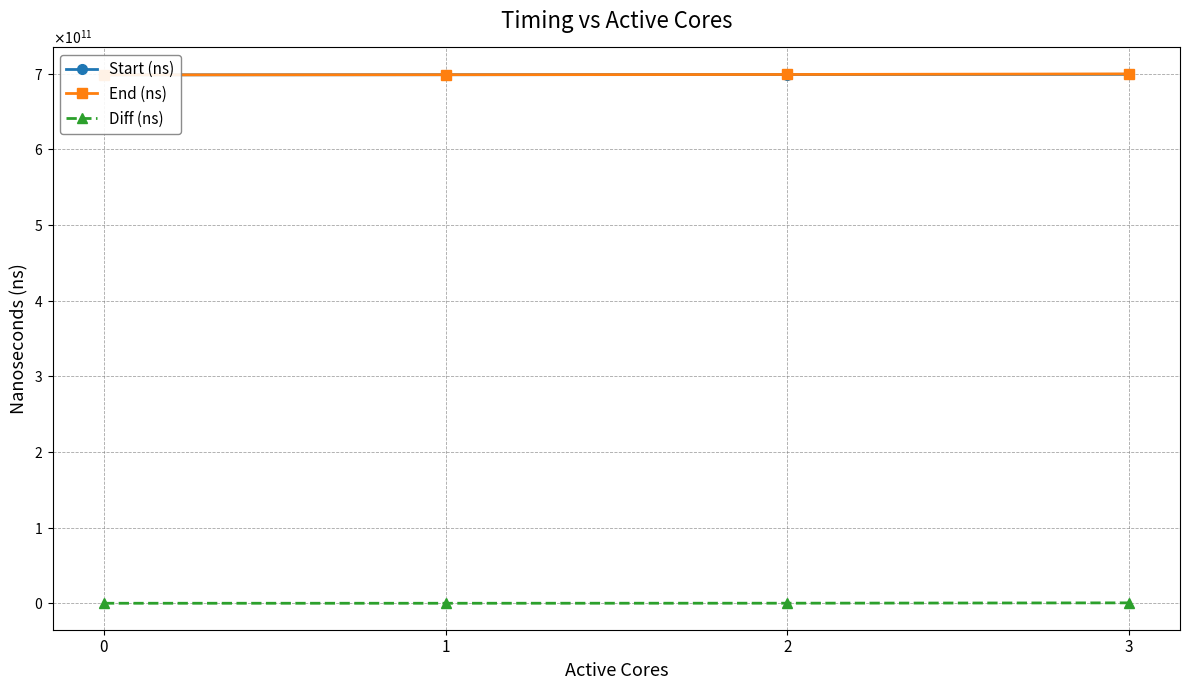

How many categories are shown in the chart?

4